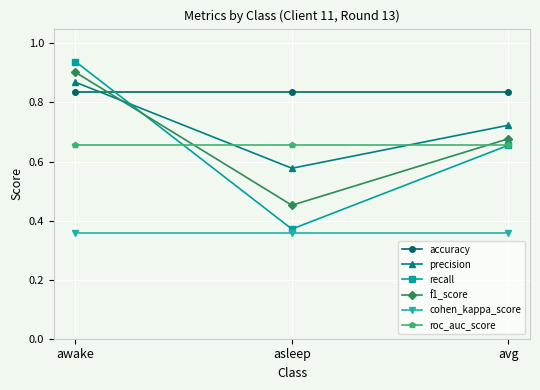

Which series changed the most between awake and asleep?

recall